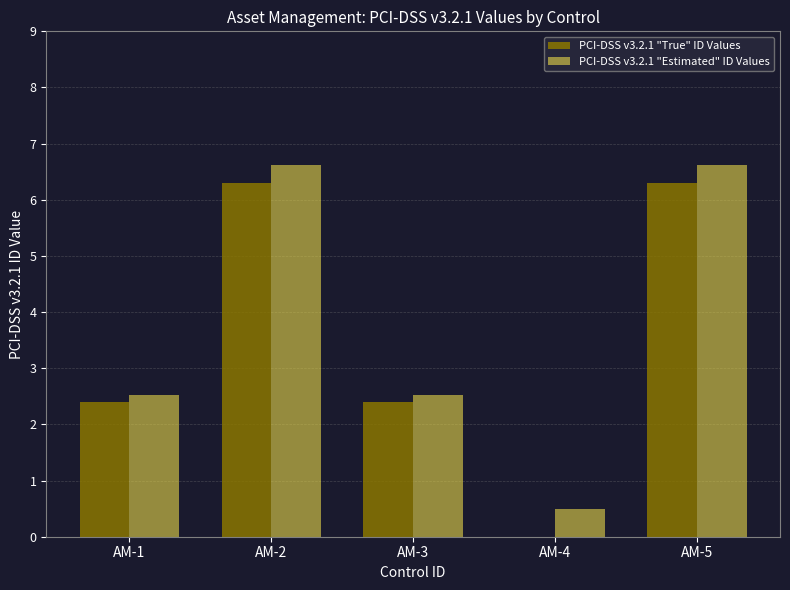

Between AM-2 and AM-3, which series saw the biggest shift?

PCI-DSS v3.2.1 "Estimated" ID Values